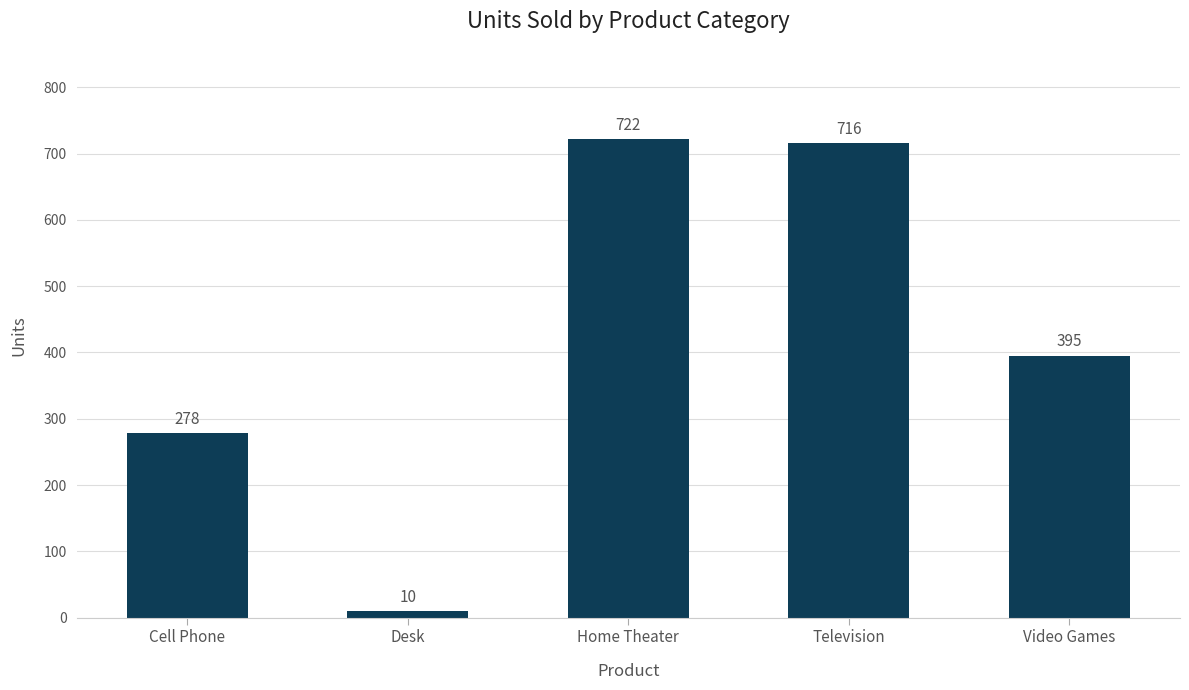

How many distinct data groups are displayed?

1